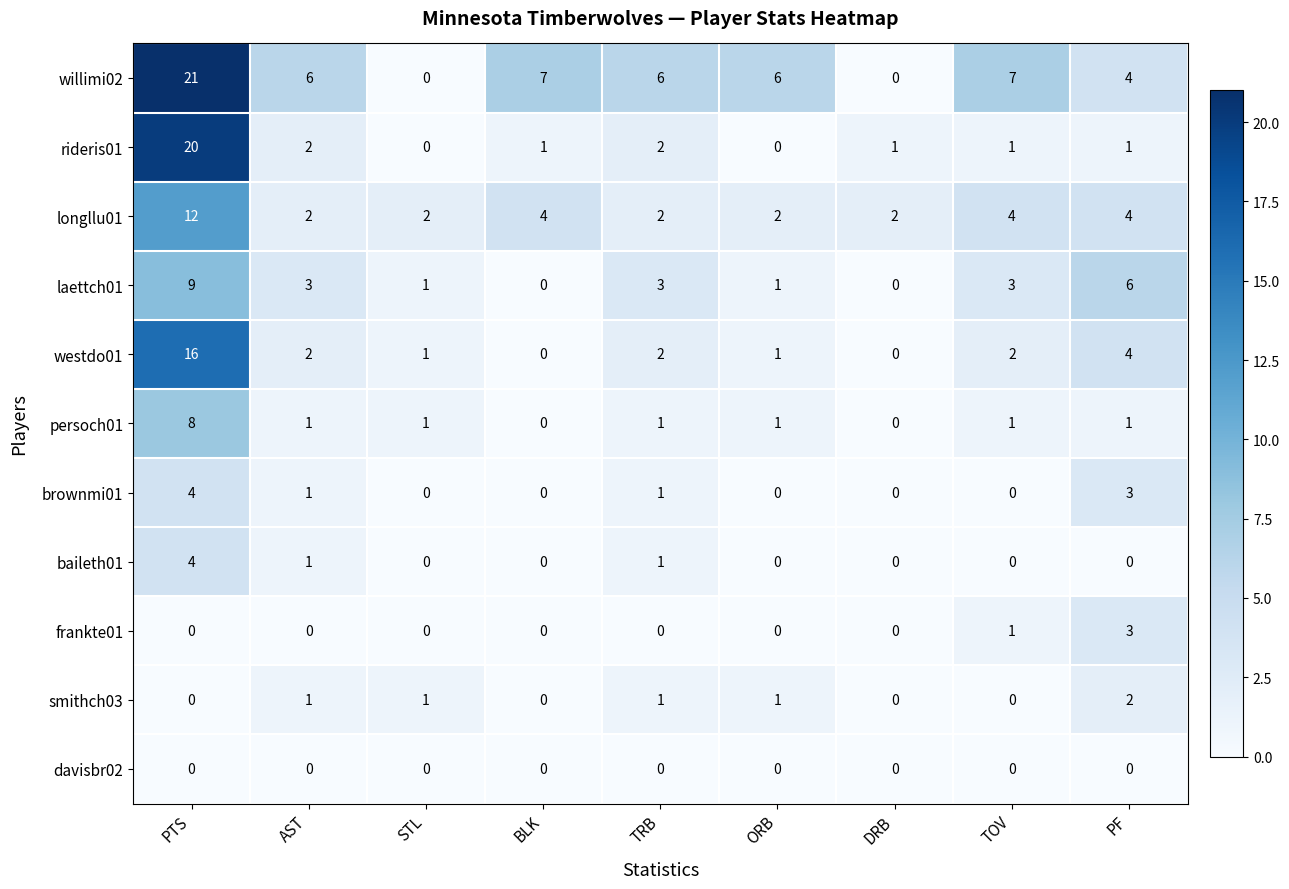

What value does the westdo01 series have at PTS?

16